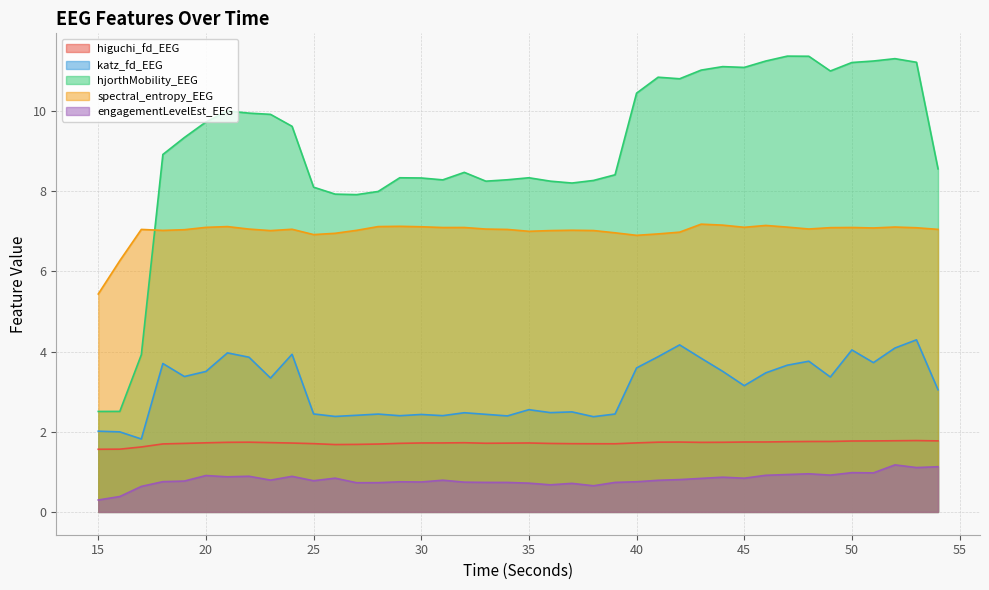

Reading right to left, list all the values displayed in this chart.

higuchi_fd_EEG: 54=1.8	53=1.8	52=1.8	51=1.8	50=1.8	49=1.8	48=1.8	47=1.8	46=1.7	45=1.7	44=1.7	43=1.7	42=1.7	41=1.7	40=1.7	39=1.7	38=1.7	37=1.7	36=1.7	35=1.7	34=1.7	33=1.7	32=1.7	31=1.7	30=1.7	29=1.7	28=1.7	27=1.7	26=1.7	25=1.7	24=1.7	23=1.7	22=1.7	21=1.7	20=1.7	19=1.7	18=1.7	17=1.6	16=1.6	15=1.6
katz_fd_EEG: 54=3.0	53=4.3	52=4.1	51=3.7	50=4.0	49=3.4	48=3.8	47=3.7	46=3.5	45=3.1	44=3.5	43=3.8	42=4.2	41=3.9	40=3.6	39=2.4	38=2.4	37=2.5	36=2.5	35=2.6	34=2.4	33=2.4	32=2.5	31=2.4	30=2.4	29=2.4	28=2.4	27=2.4	26=2.4	25=2.4	24=3.9	23=3.3	22=3.9	21=4.0	20=3.5	19=3.4	18=3.7	17=1.8	16=2.0	15=2.0
hjorthMobility_EEG: 54=8.6	53=11.2	52=11.3	51=11.2	50=11.2	49=11.0	48=11.4	47=11.4	46=11.2	45=11.1	44=11.1	43=11.0	42=10.8	41=10.8	40=10.4	39=8.4	38=8.3	37=8.2	36=8.2	35=8.3	34=8.3	33=8.2	32=8.5	31=8.3	30=8.3	29=8.3	28=8.0	27=7.9	26=7.9	25=8.1	24=9.6	23=9.9	22=9.9	21=10.0	20=9.7	19=9.3	18=8.9	17=3.9	16=2.5	15=2.5
spectral_entropy_EEG: 54=7.0	53=7.1	52=7.1	51=7.1	50=7.1	49=7.1	48=7.1	47=7.1	46=7.1	45=7.1	44=7.2	43=7.2	42=7.0	41=6.9	40=6.9	39=7.0	38=7.0	37=7.0	36=7.0	35=7.0	34=7.0	33=7.1	32=7.1	31=7.1	30=7.1	29=7.1	28=7.1	27=7.0	26=6.9	25=6.9	24=7.0	23=7.0	22=7.1	21=7.1	20=7.1	19=7.0	18=7.0	17=7.0	16=6.3	15=5.4
engagementLevelEst_EEG: 54=1.1	53=1.1	52=1.2	51=1.0	50=1.0	49=0.9	48=1.0	47=0.9	46=0.9	45=0.8	44=0.9	43=0.8	42=0.8	41=0.8	40=0.8	39=0.7	38=0.7	37=0.7	36=0.7	35=0.7	34=0.7	33=0.7	32=0.7	31=0.8	30=0.7	29=0.8	28=0.7	27=0.7	26=0.8	25=0.8	24=0.9	23=0.8	22=0.9	21=0.9	20=0.9	19=0.8	18=0.8	17=0.6	16=0.4	15=0.3